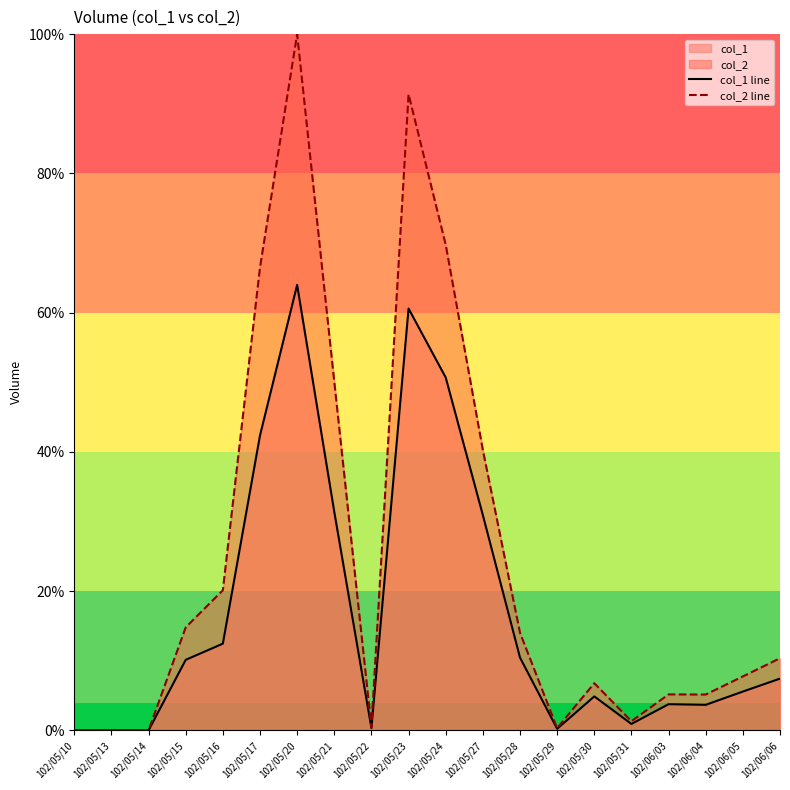

True or false: col_1 line has a value of 31.4 at 102/05/21.

True